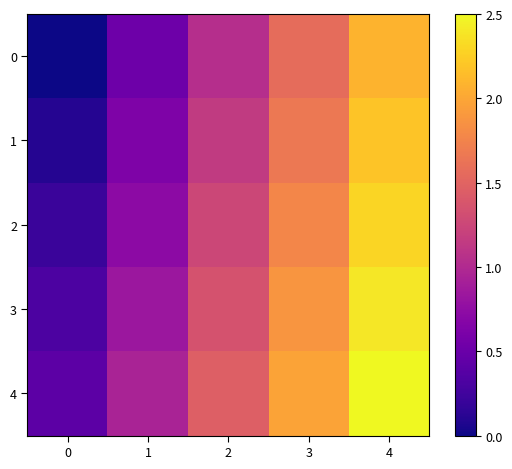

Between 1 and 4, which is larger?

4